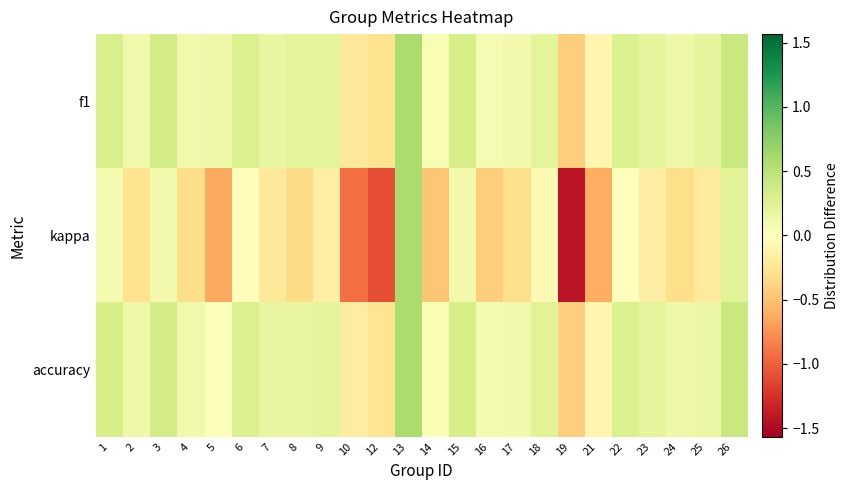

What is the difference between the highest and lowest values at 19?

1.0